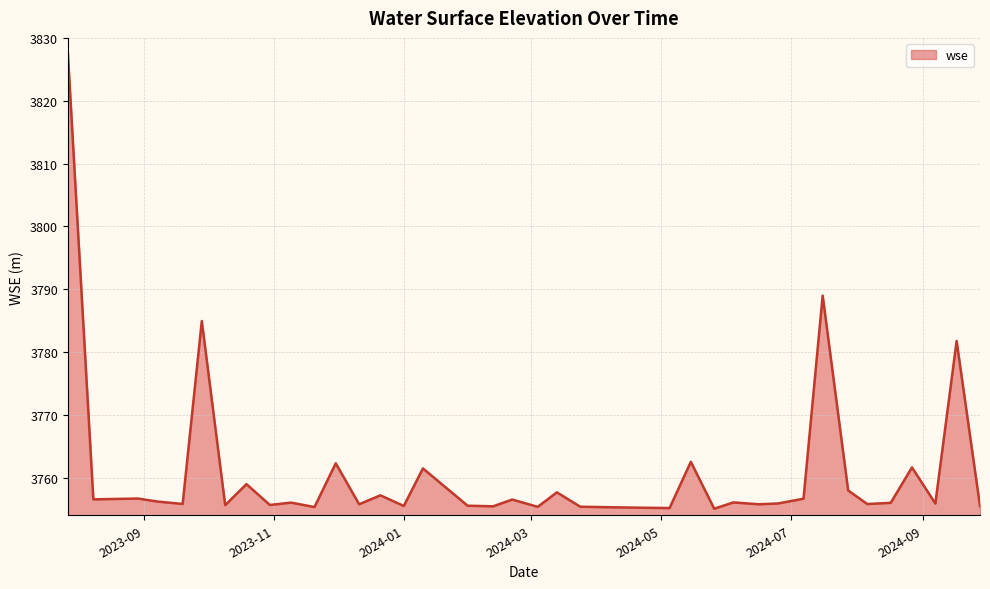

What is the average value?

3760.6